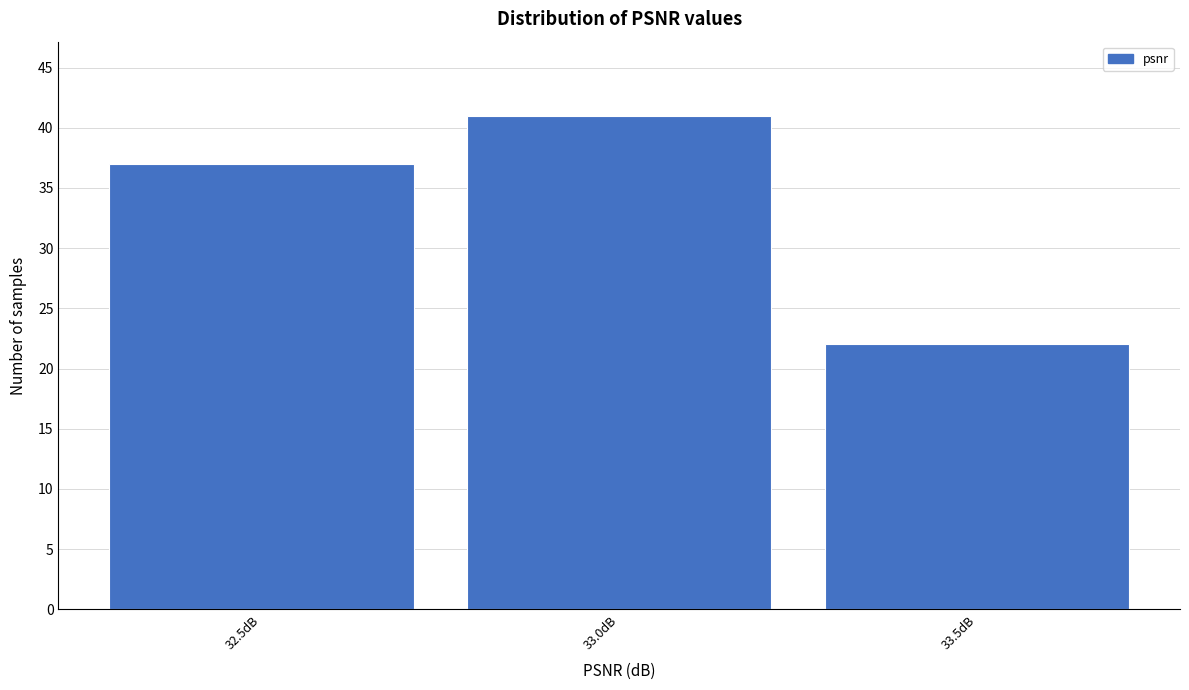

Reading left to right, what are all the values shown in this chart?

37	41	22